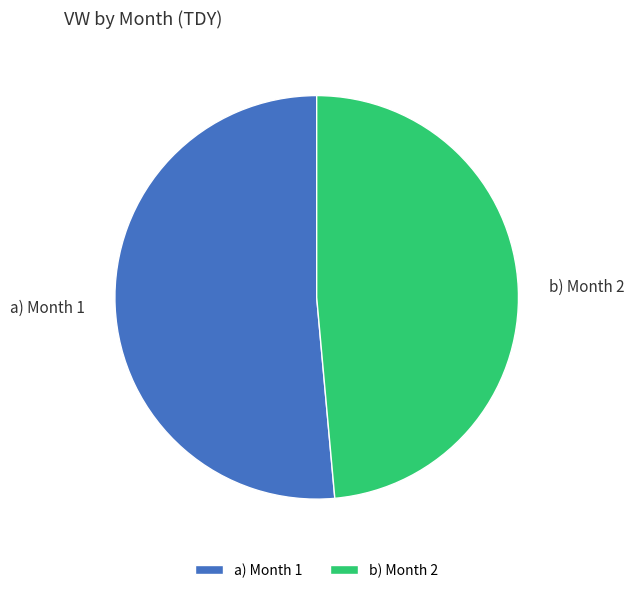

What is the smallest slice in the pie chart?

b) Month 2